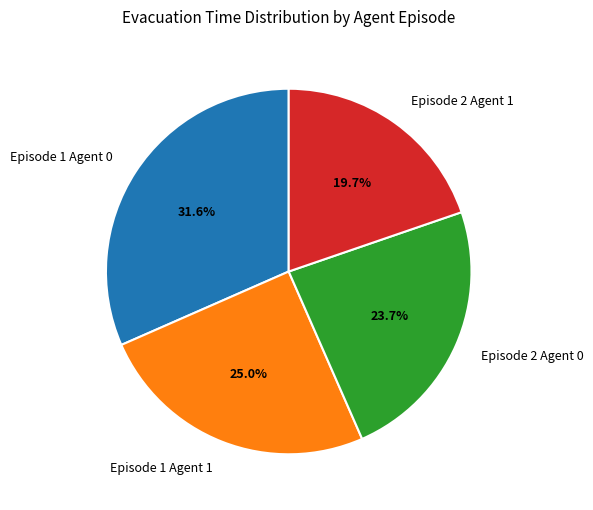

To the nearest percent, what portion does Episode 2 Agent 0 represent?

24%